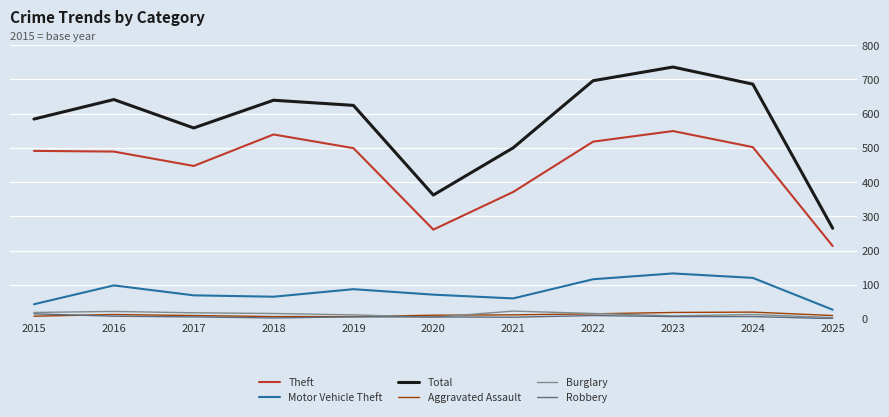

What is the highest value of the Motor Vehicle Theft series?

133